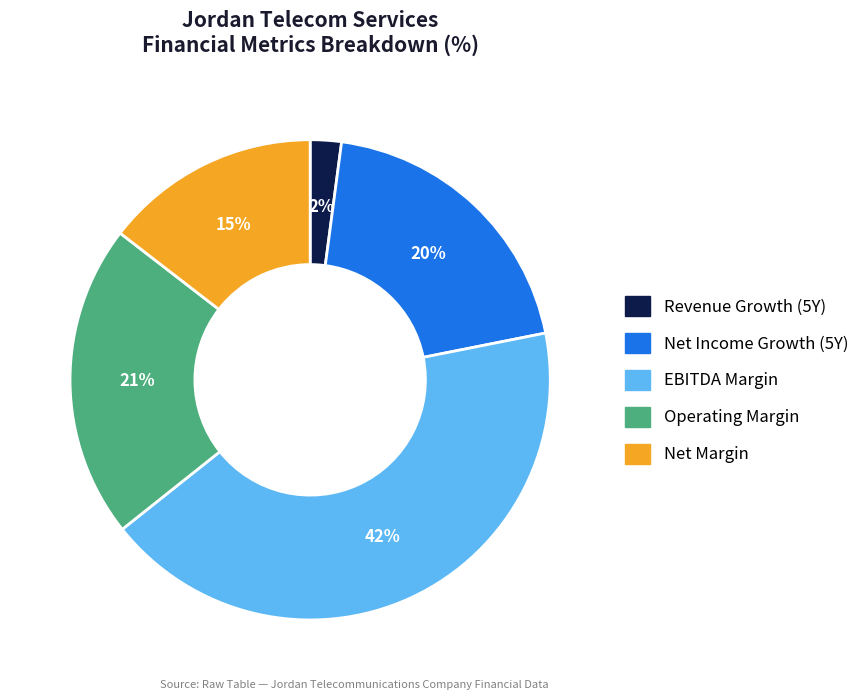

Does any single category account for the majority?

No